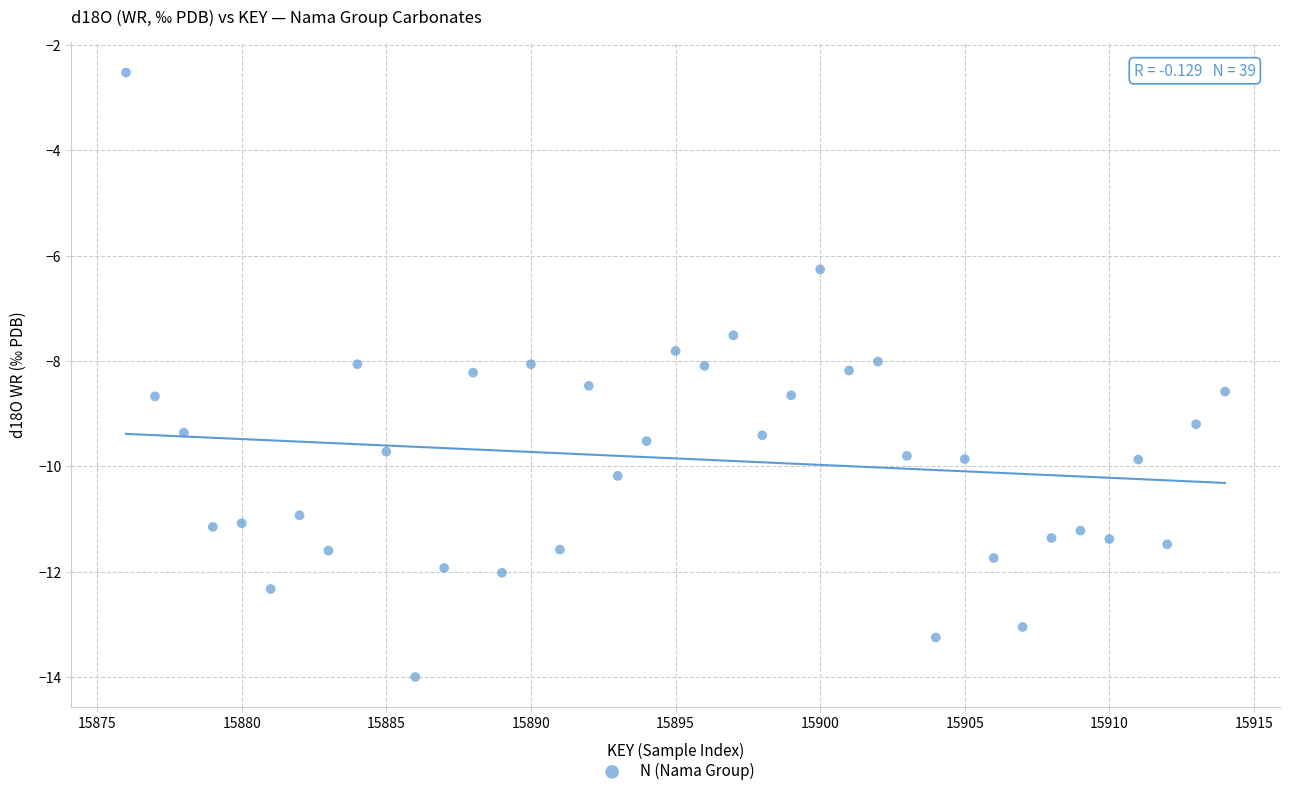

What is the range of X values (max minus min)?

38.0